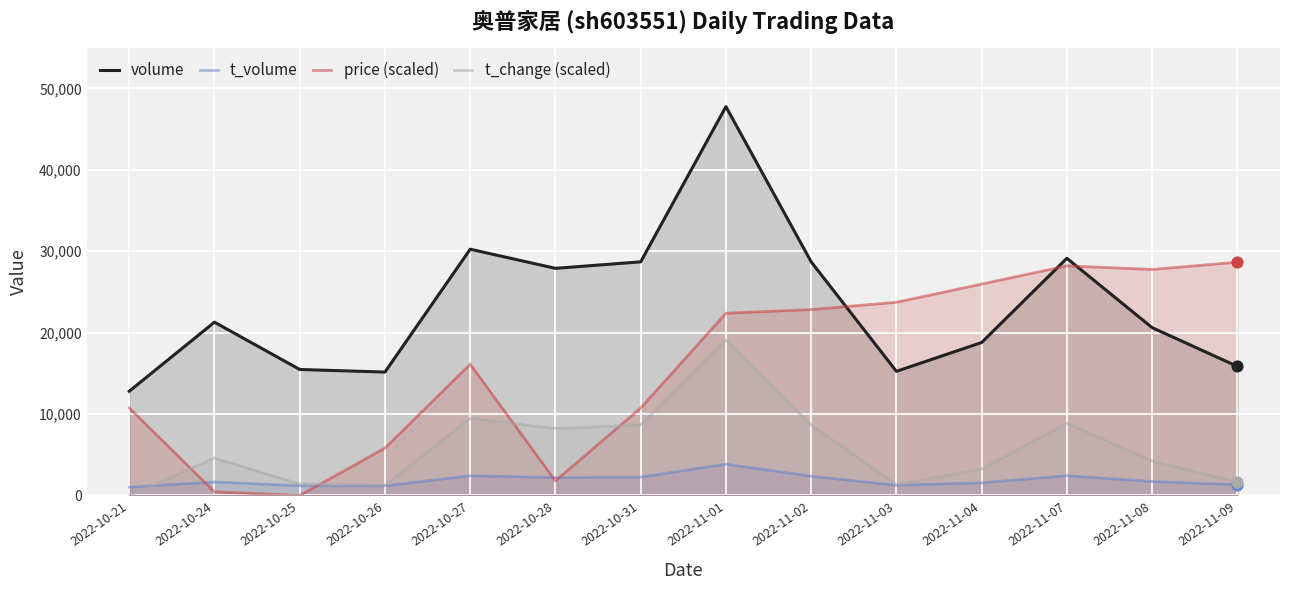

What are all the series names shown in the legend?

volume, t_volume, price (scaled), t_change (scaled)